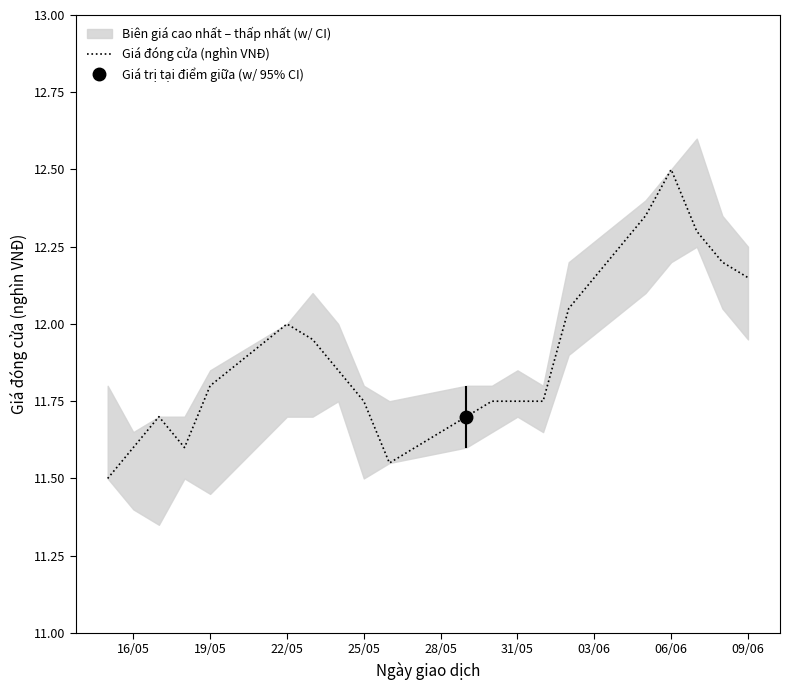

What is the minimum value shown in the chart?

11.5